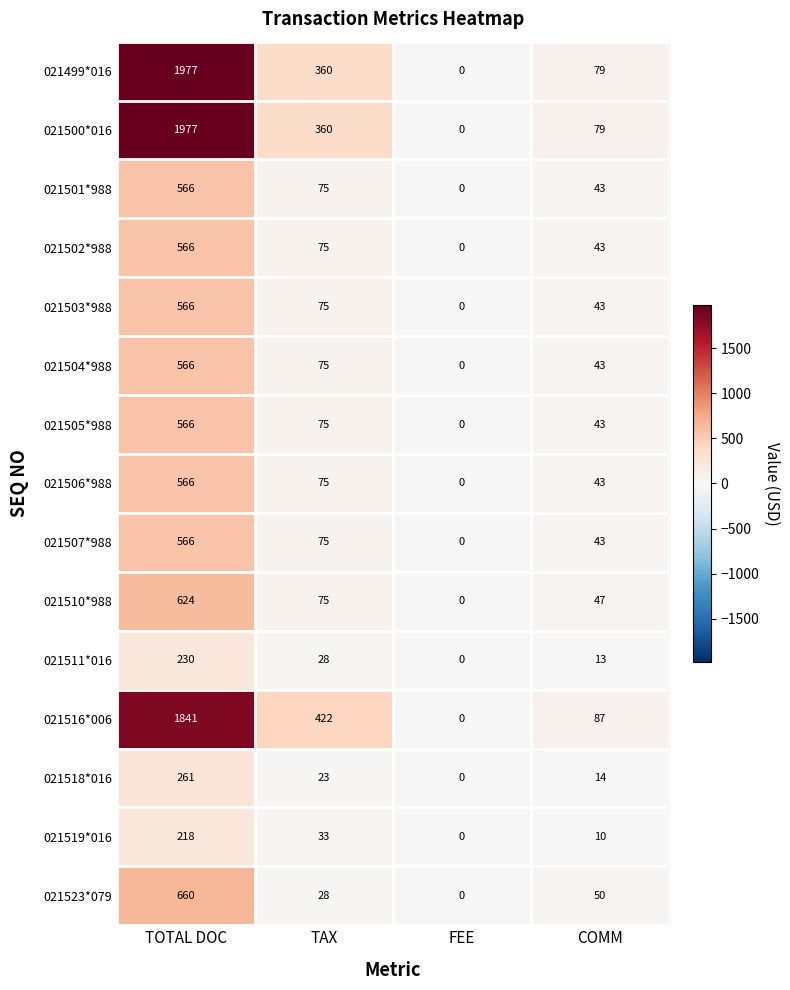

The 021510*988 series shows 0 at FEE. True or false?

True